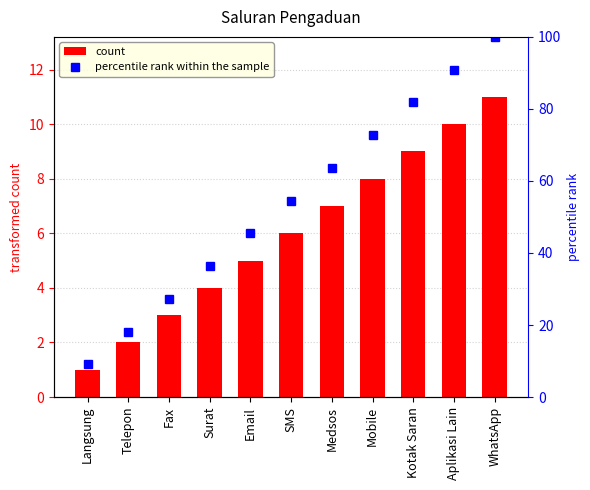

How many data points in count are less than 6?

5